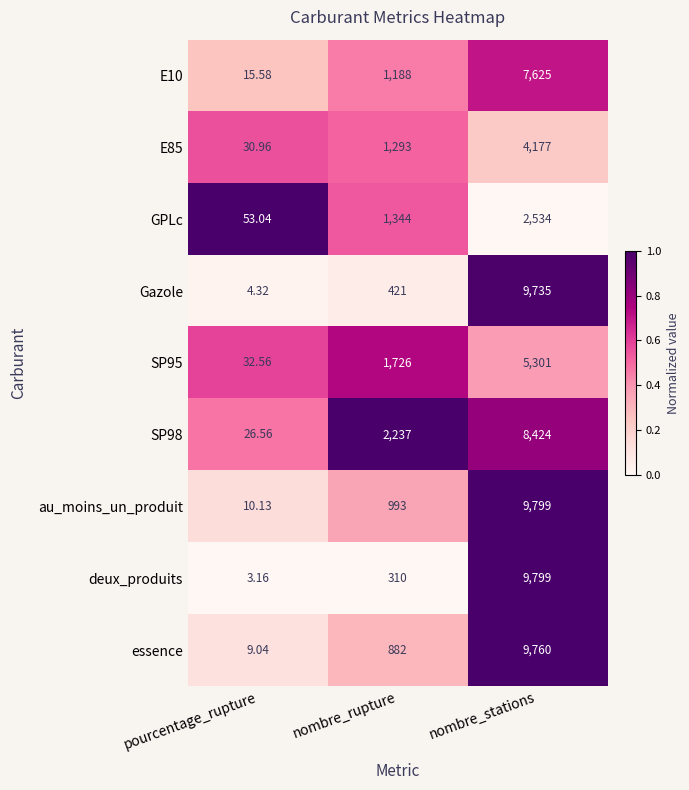

Is the value of SP98 at nombre_rupture greater than the value of E10 at pourcentage_rupture?

Yes